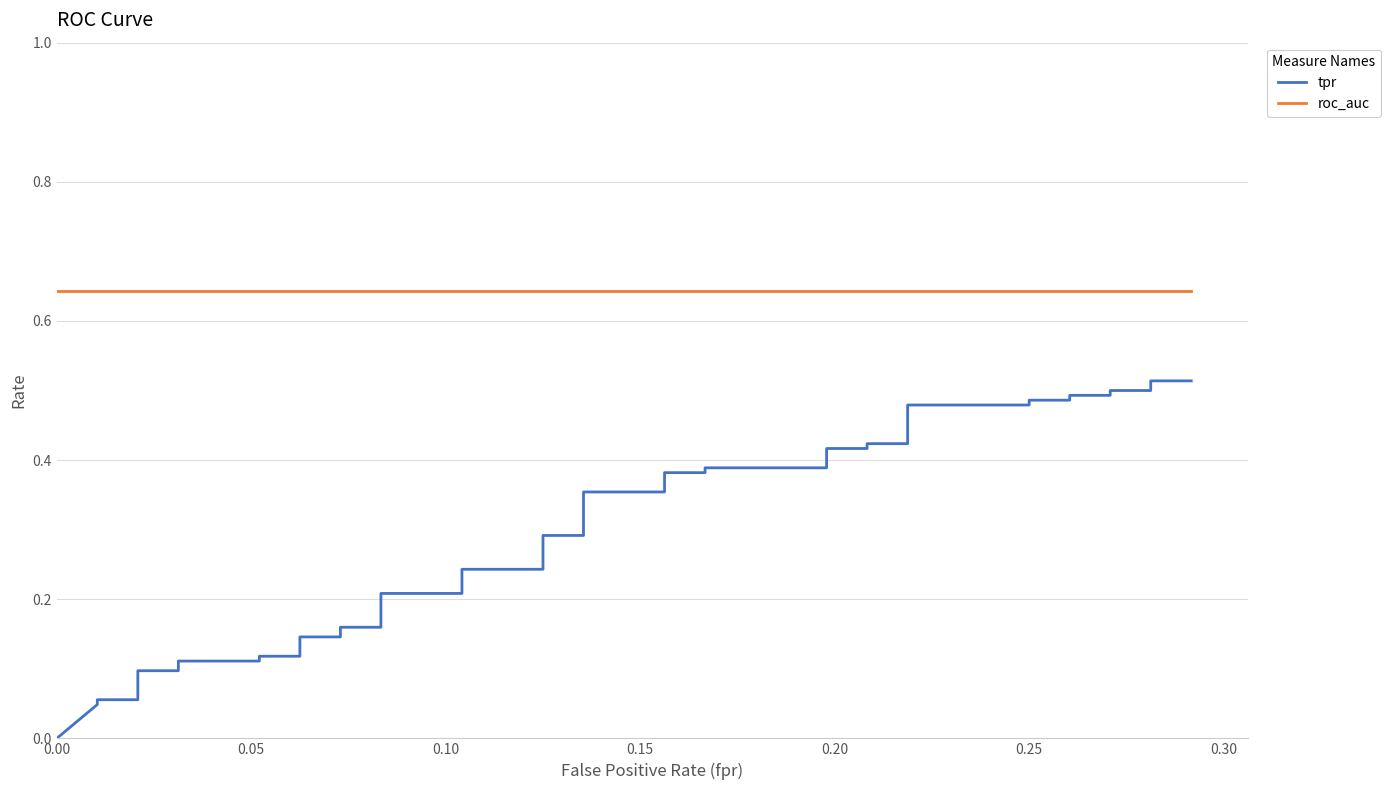

True or false: tpr has a value of 0.1 at 20.

False